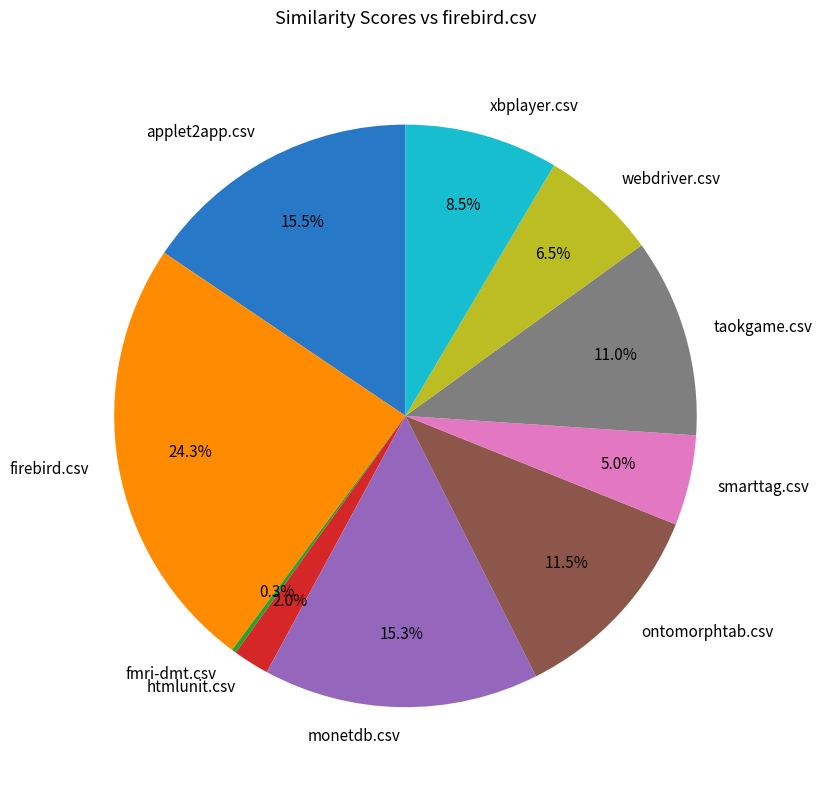

What is the total percentage of htmlunit.csv and monetdb.csv?

17.3%